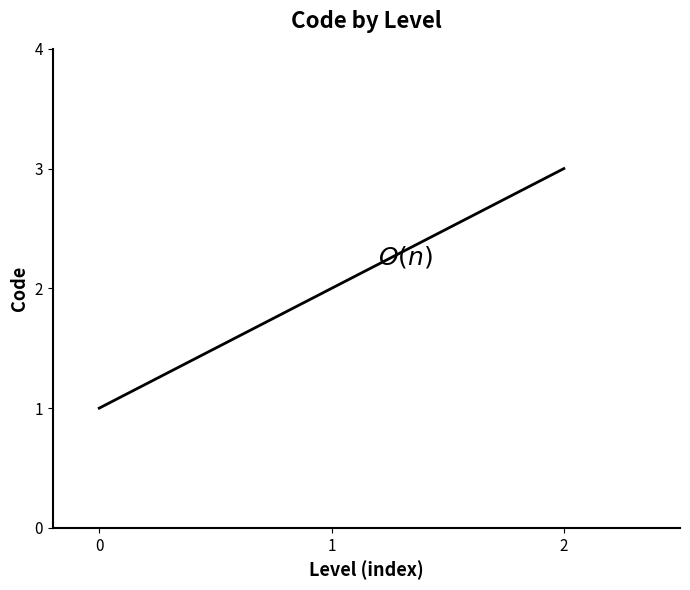

Count the number of categories in the chart.

3